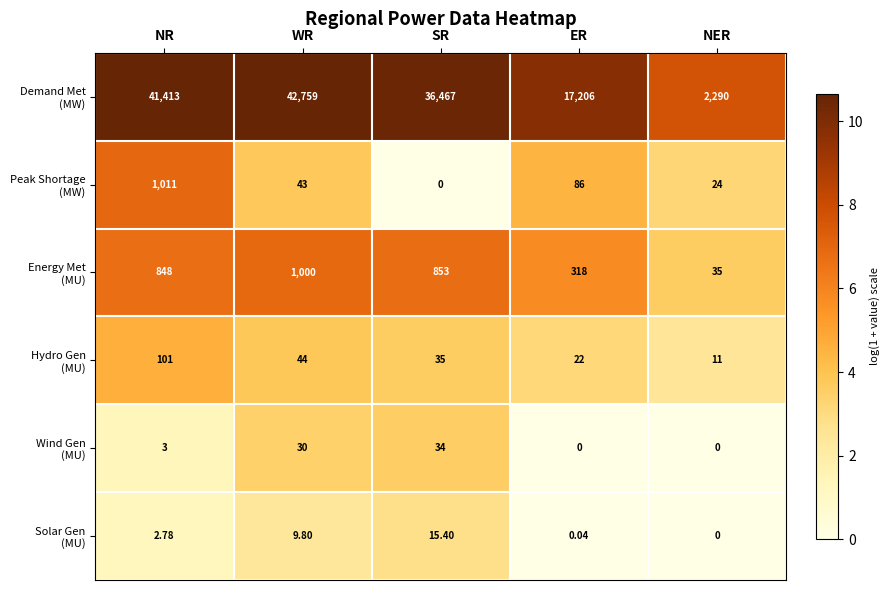

Which category has the highest value across all series?

WR